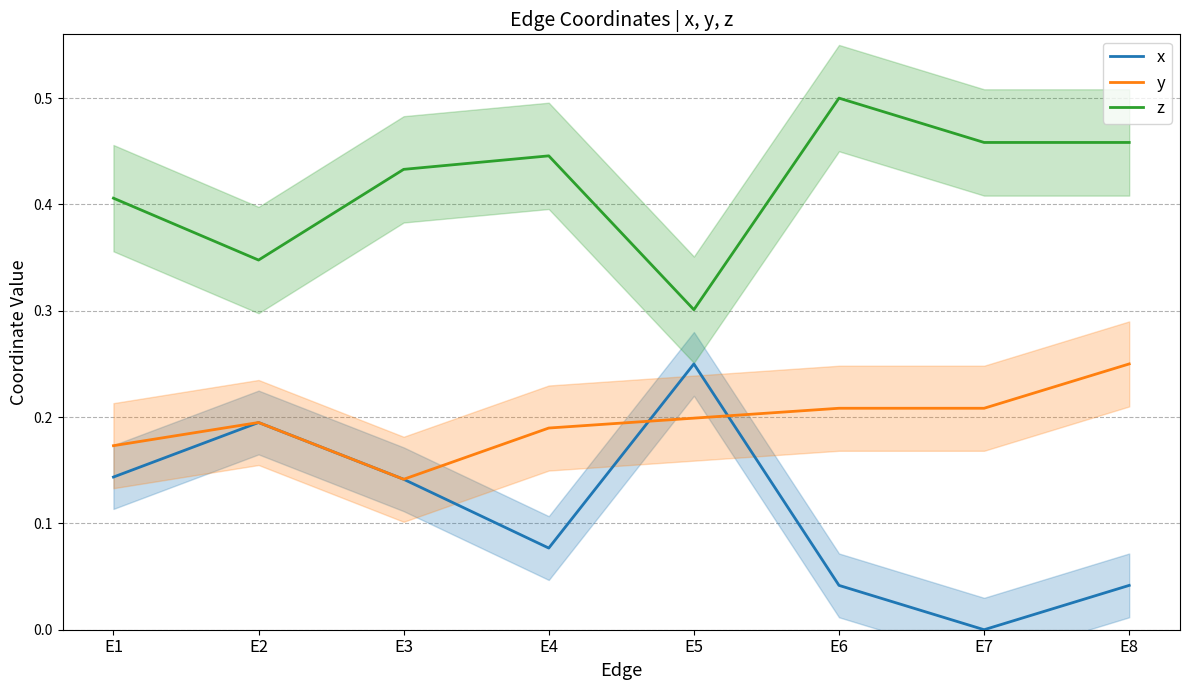

Is this an area chart (filled region under the line)?

No